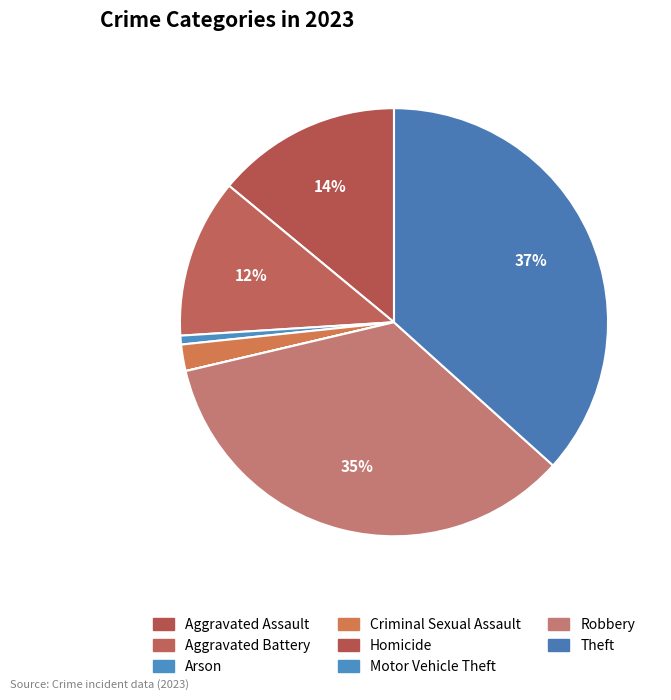

How many segments does this pie chart have?

8